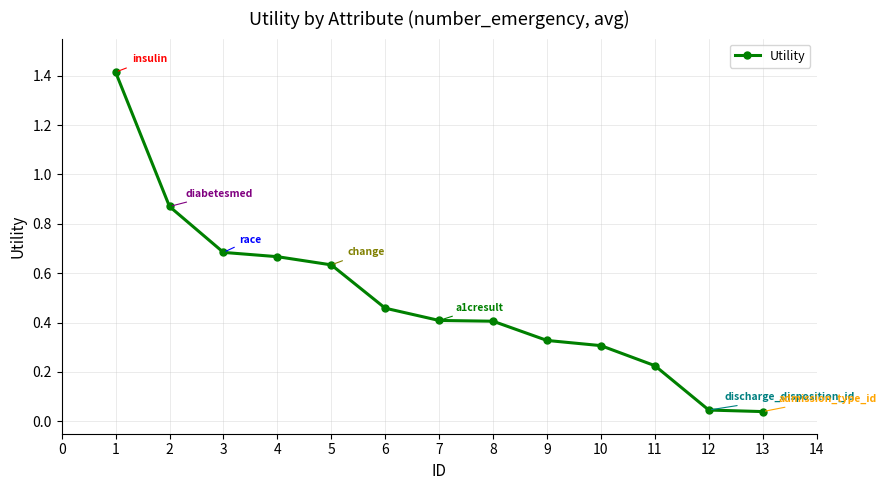

What is the sum of all values?

6.5